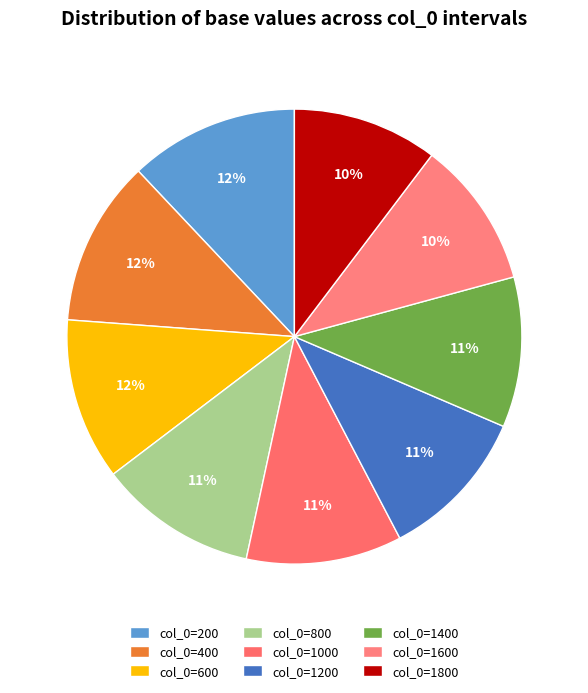

Which slice is the smallest?

1800